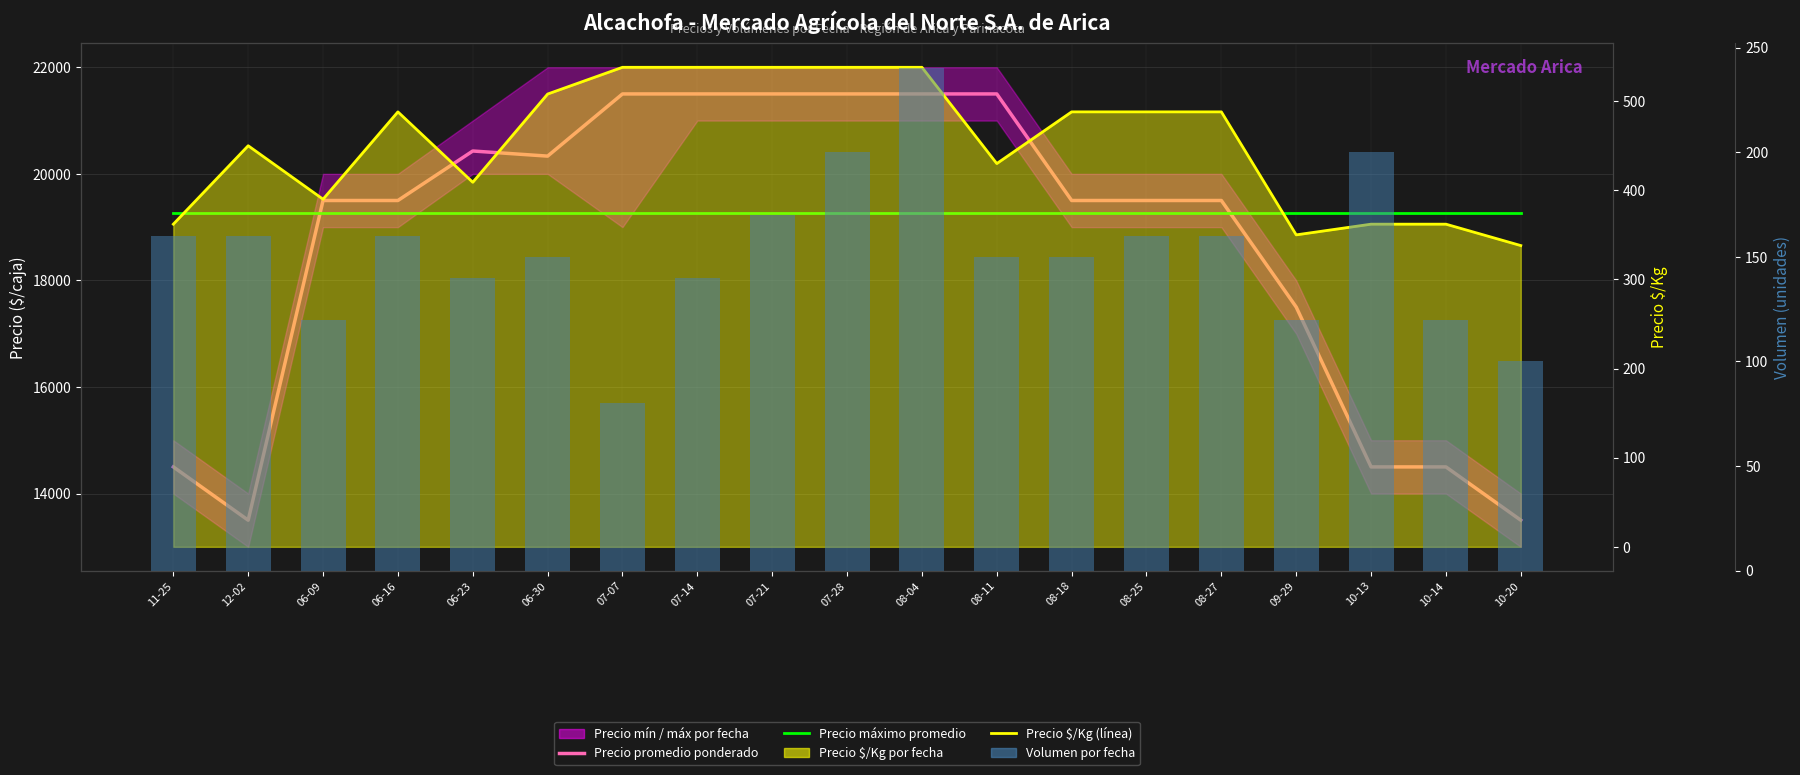

What is the value of the Volumen por fecha bar at the 4th from the left?

160.0